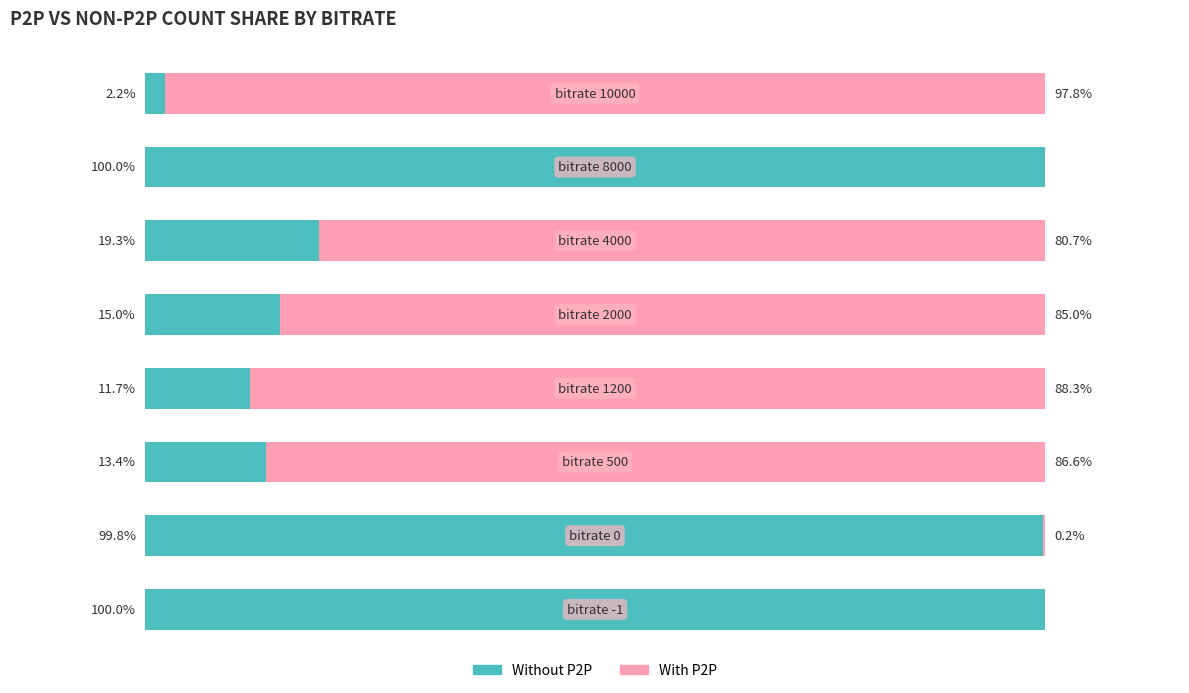

What are all the series names shown in the legend?

Without P2P, With P2P